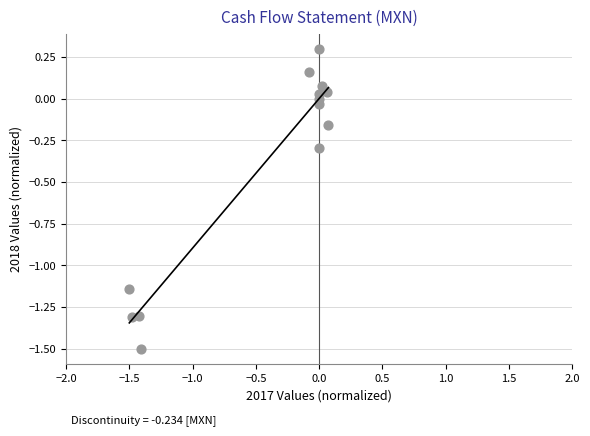

What is the range of Y values (max minus min)?

1.8